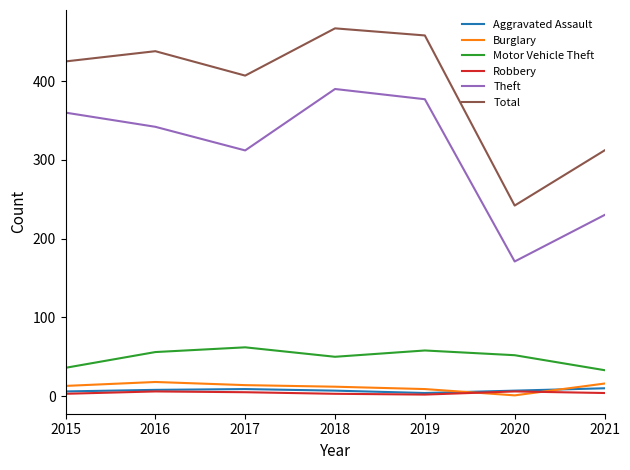

True or false: Burglary has a value of 13 at 2015.

True